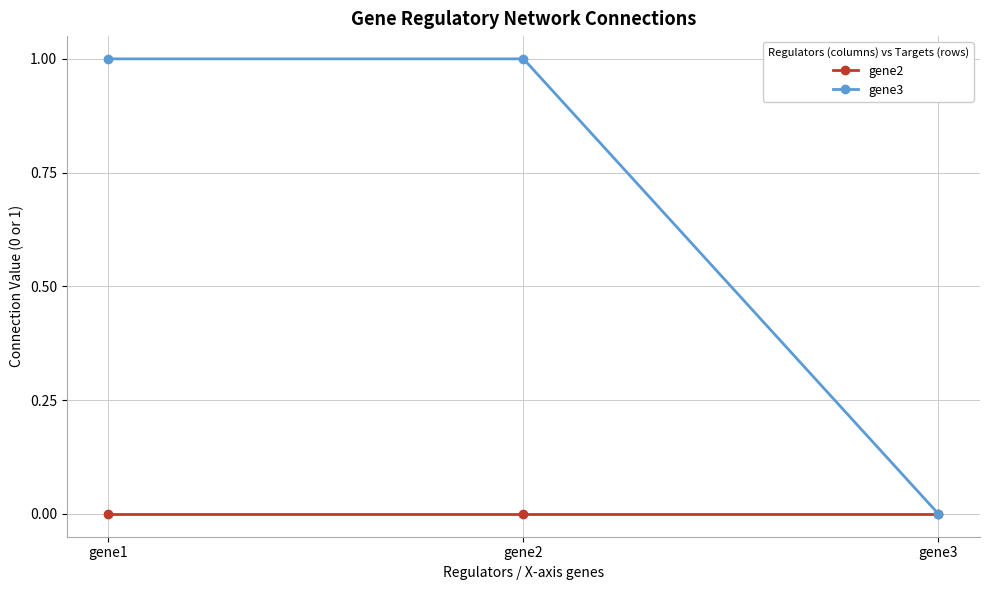

Is the value of gene2 at gene3 greater than the value of gene3 at gene1?

No